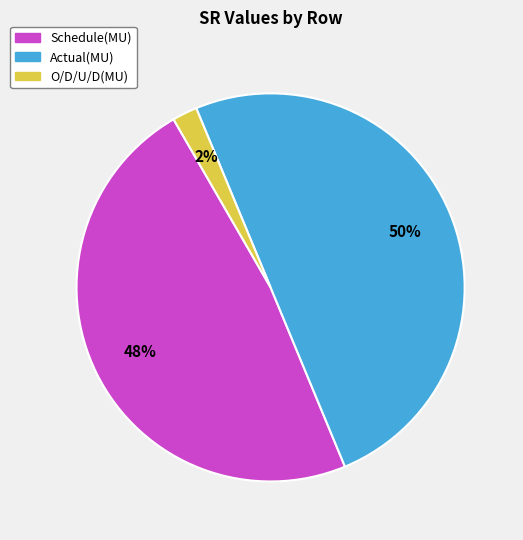

Is Schedule(MU) the majority of the pie?

No